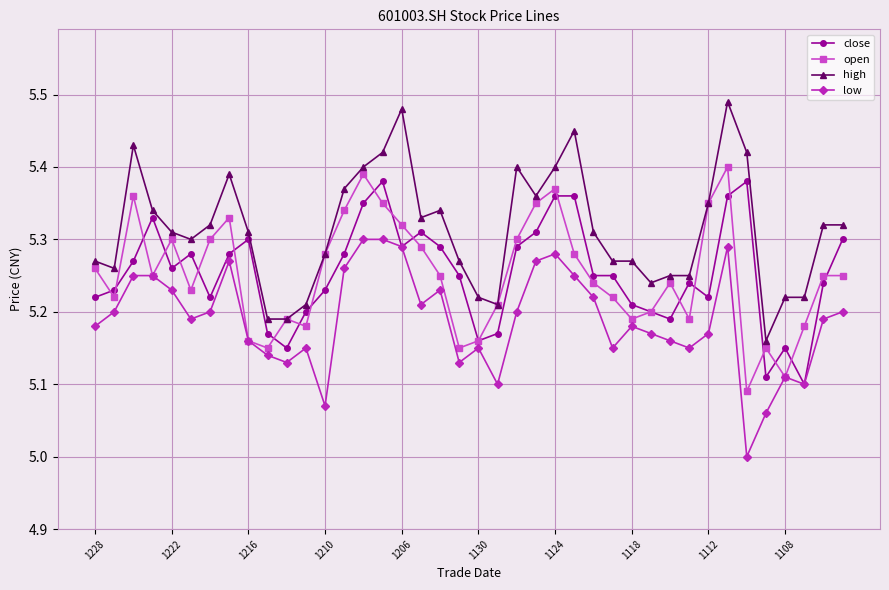

True or false: low has more than 0 points higher than both neighbors.

True